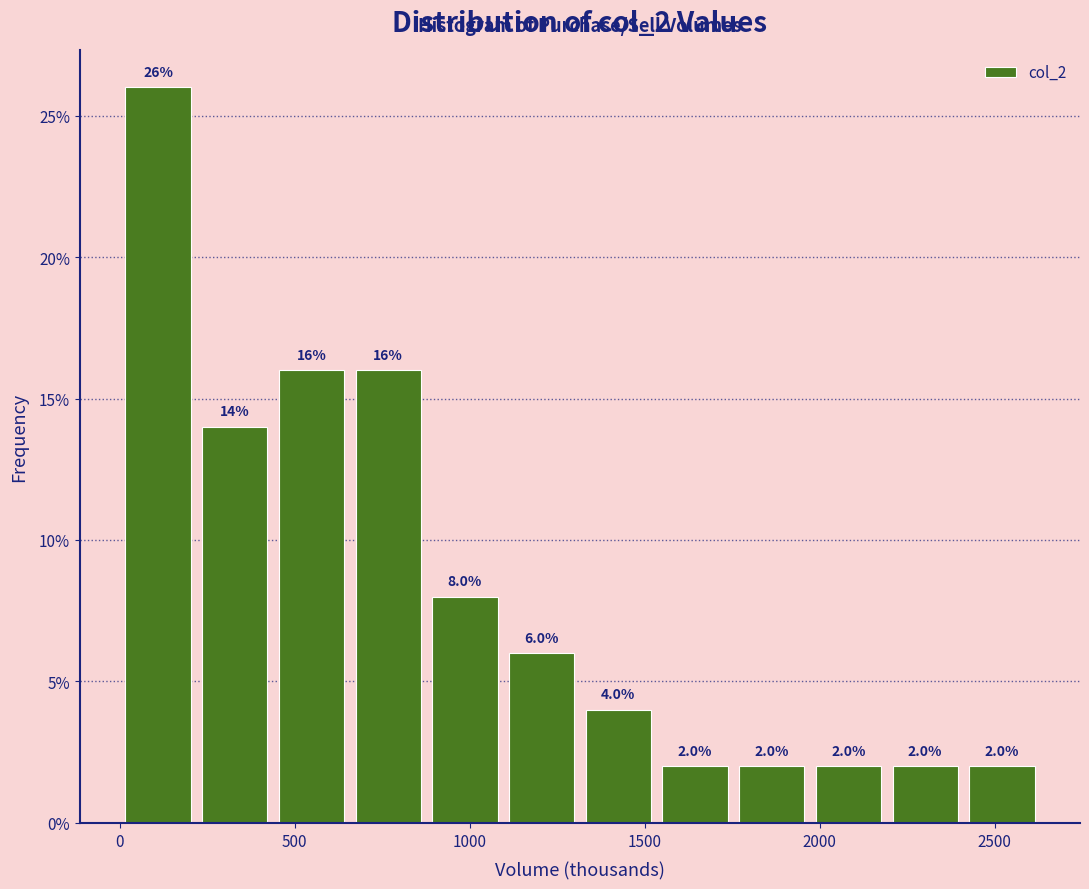

Over which range of the x-axis is the bar tallest?

0 to 200